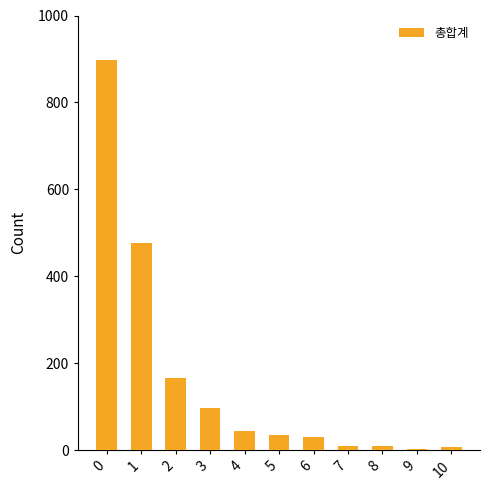

At which label is the value closest to 450?

1